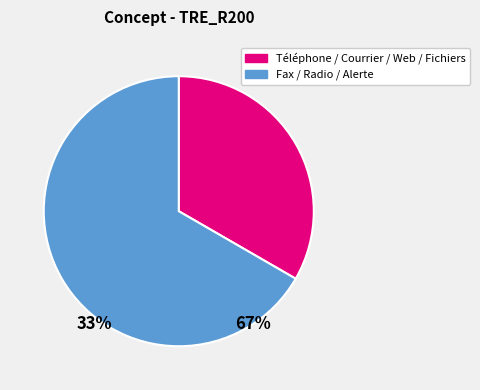

Is there a majority slice in this chart?

Yes